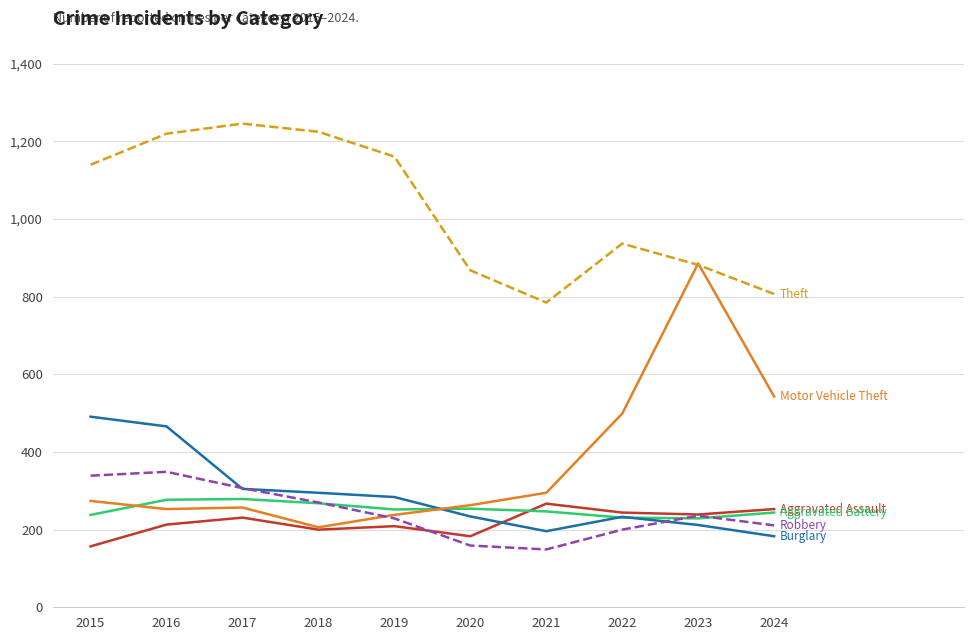

What is the difference between the highest and lowest values at 2015?

983